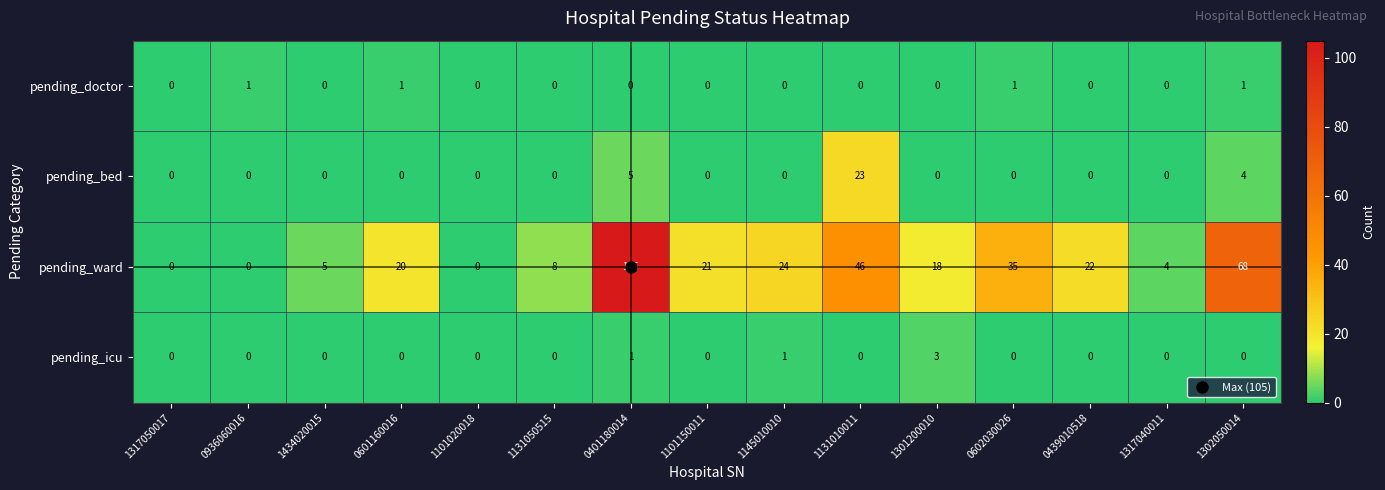

Is it true that pending_ward equals 9 at 1101150011?

False